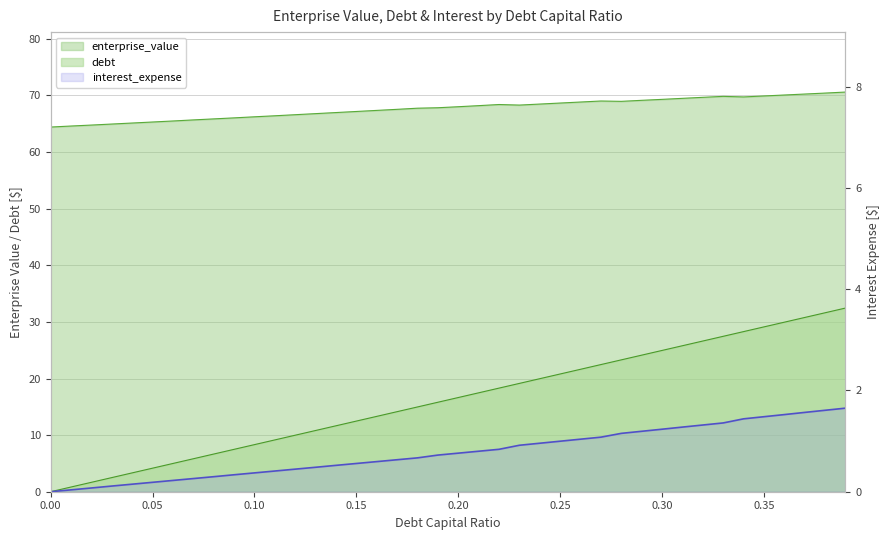

Is the value of interest_expense at 0.25 greater than the value of debt_capital at 0.04?

No